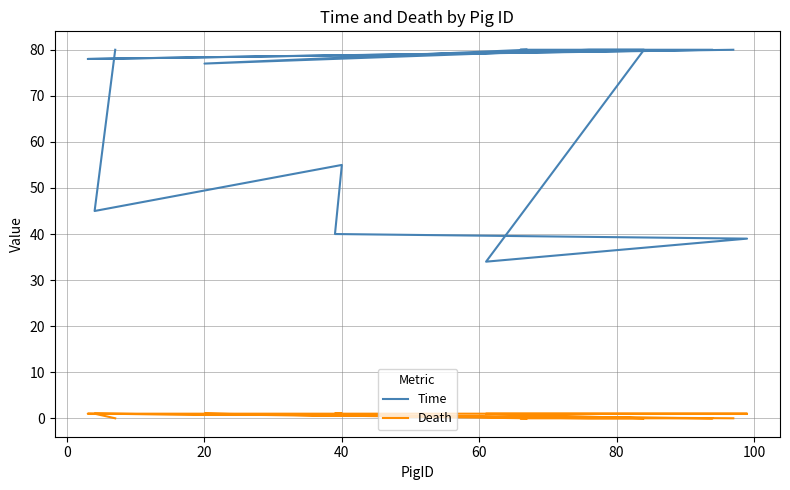

How many interior local valleys does the Time series have?

4